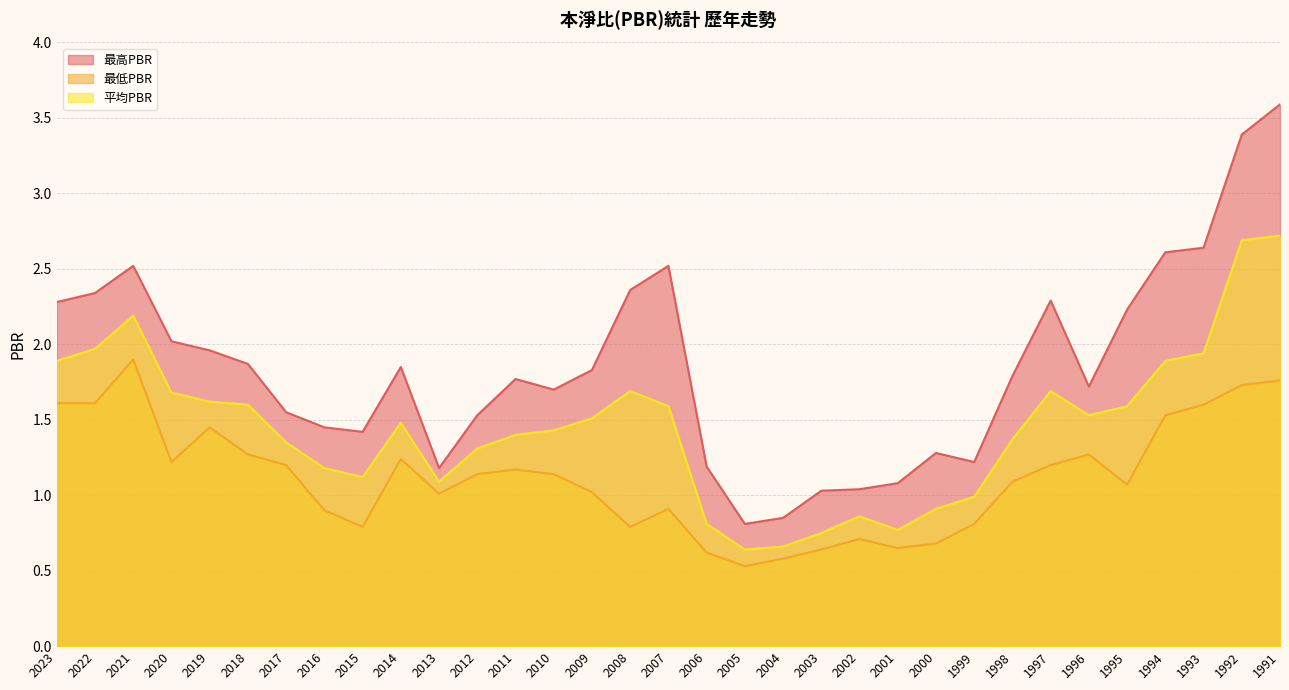

What is the difference between the maximum and second lowest values in the 最低PBR series?

1.3